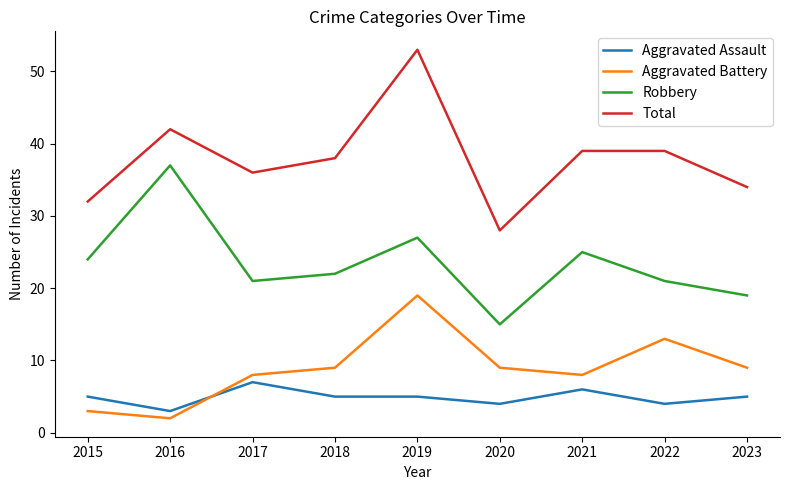

The value of Aggravated Battery at 2023 is 14. True or false?

False